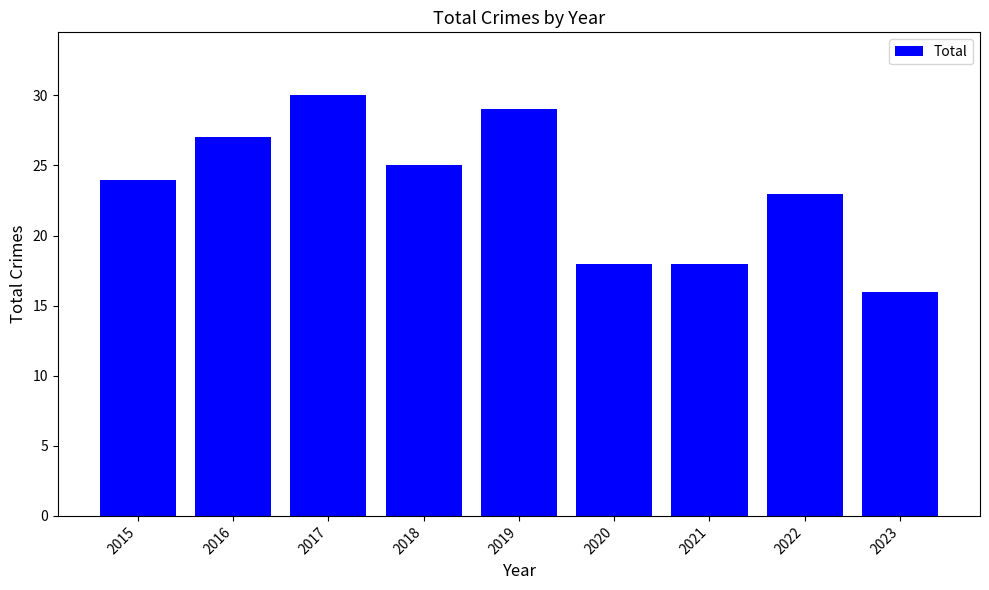

What is the smallest value displayed?

16